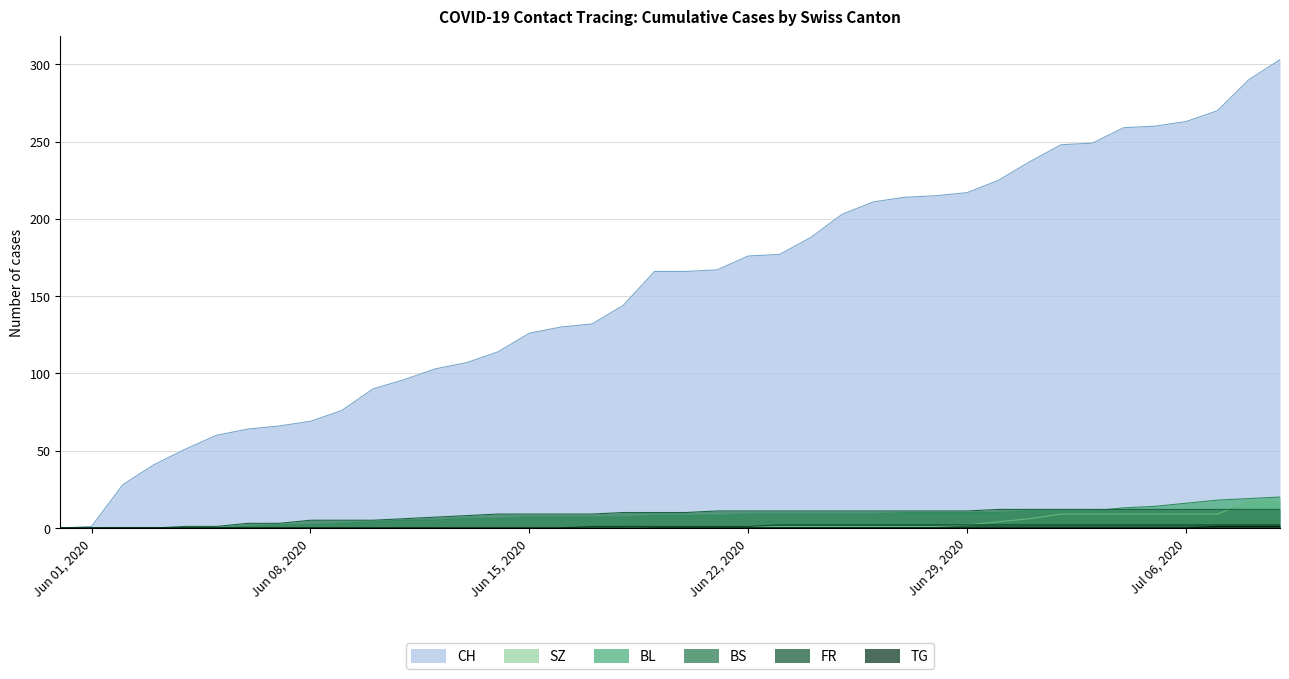

Which series has the largest total across all categories?

CH